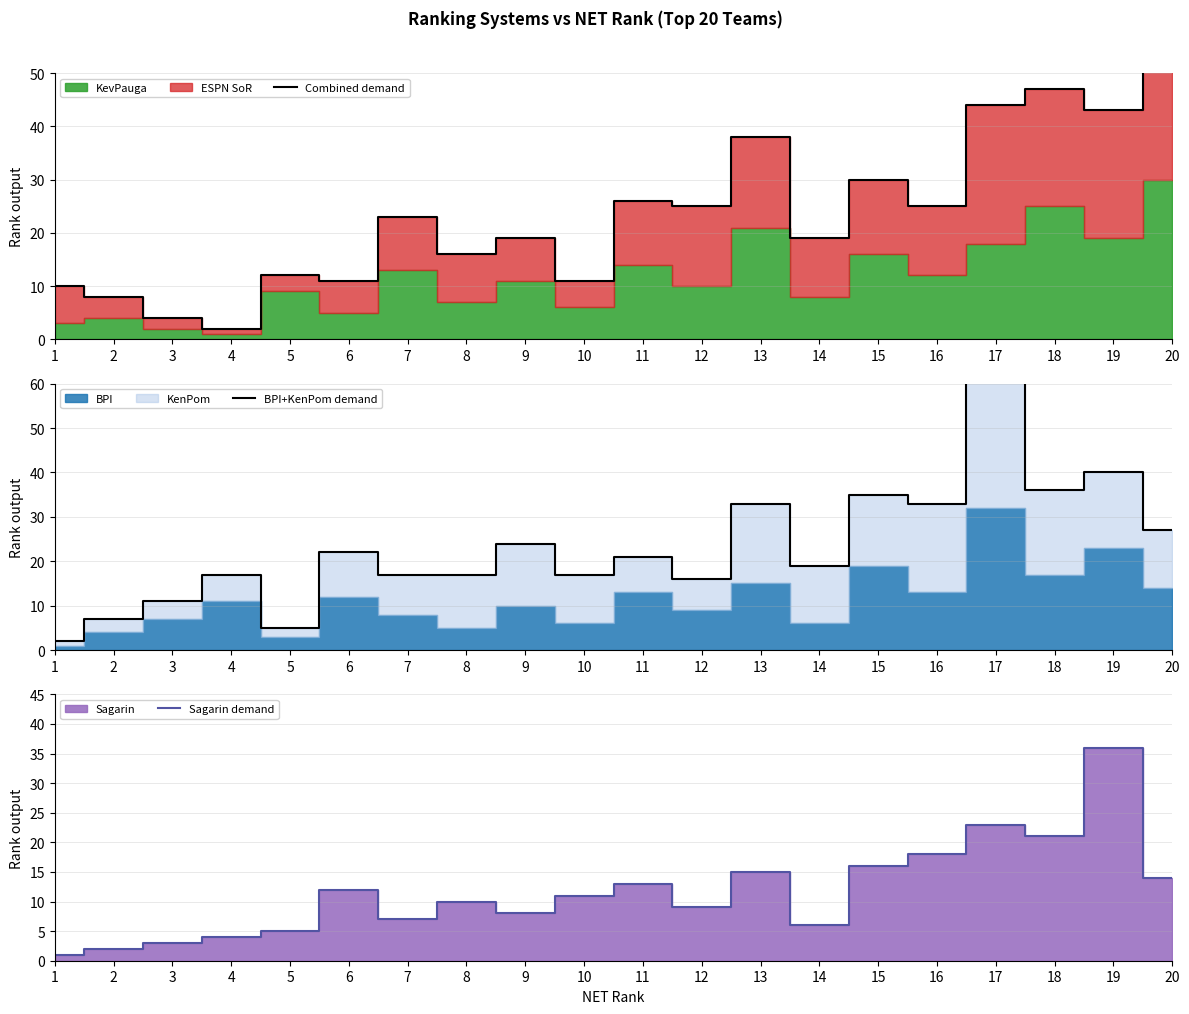

Reading right to left, what are all the values shown in this chart?

Combined demand: 20=53	19=43	18=47	17=44	16=25	15=30	14=19	13=38	12=25	11=26	10=11	9=19	8=16	7=23	6=11	5=12	4=2	3=4	2=8	1=10
BPI+KenPom demand: 20=27	19=40	18=36	17=66	16=33	15=35	14=19	13=33	12=16	11=21	10=17	9=24	8=17	7=17	6=22	5=5	4=17	3=11	2=7	1=2
Sagarin demand: 20=14	19=36	18=21	17=23	16=18	15=16	14=6	13=15	12=9	11=13	10=11	9=8	8=10	7=7	6=12	5=5	4=4	3=3	2=2	1=1